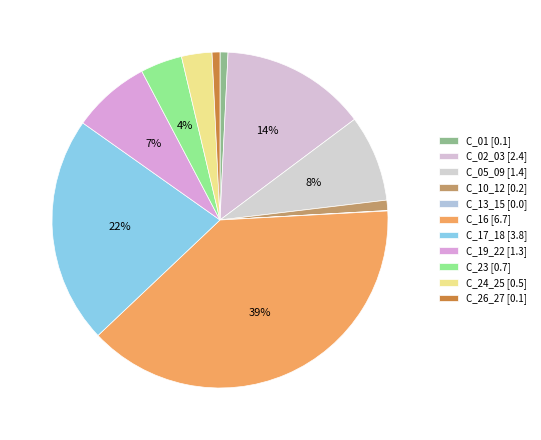

Approximately how many times larger is the value at C_10_12 compared to C_05_09?

0.1